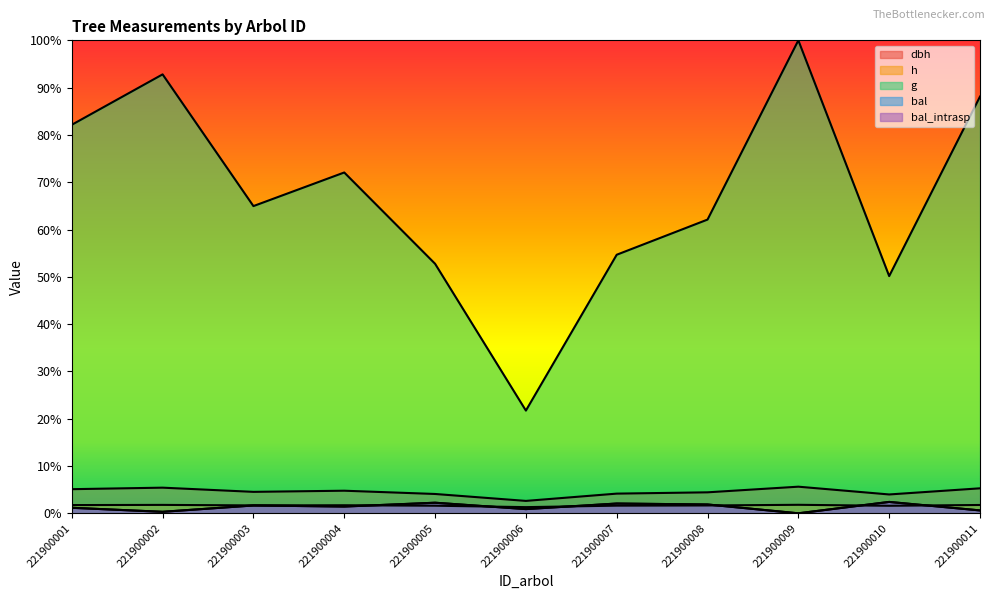

True or false: g has more than 1 points higher than both neighbors.

True